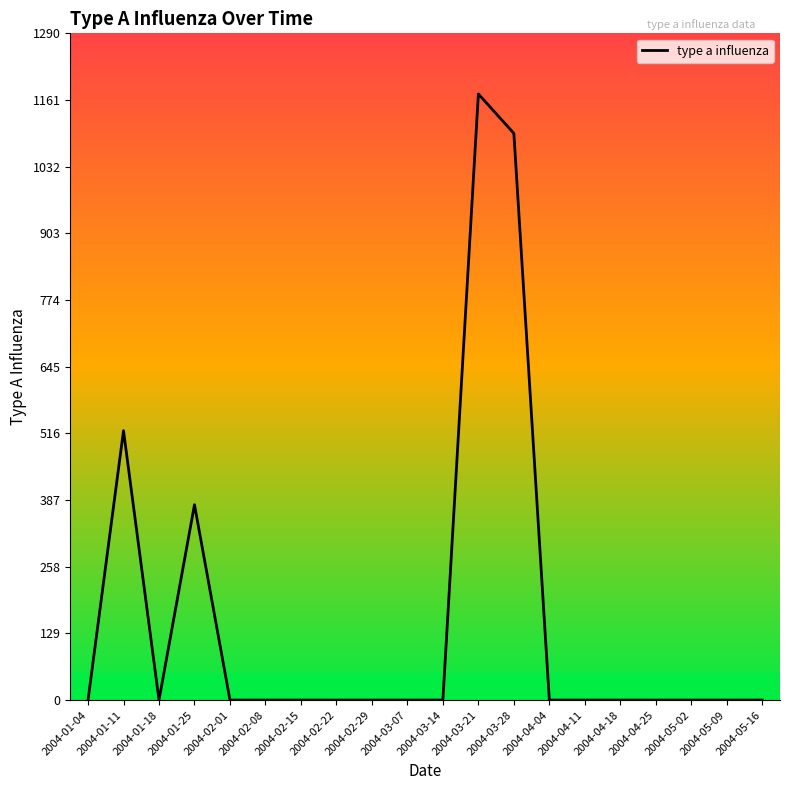

Between 2004-05-02 and 2004-03-21, which is larger?

2004-03-21